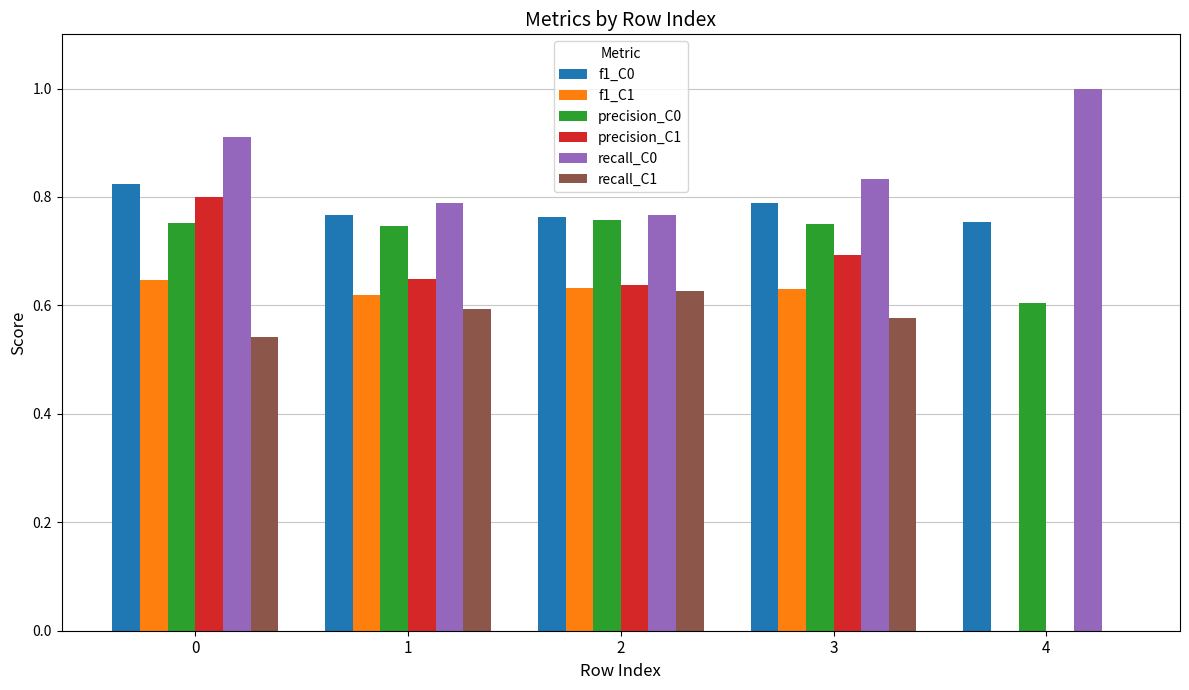

What is the sum of all precision_C0 values?

3.6